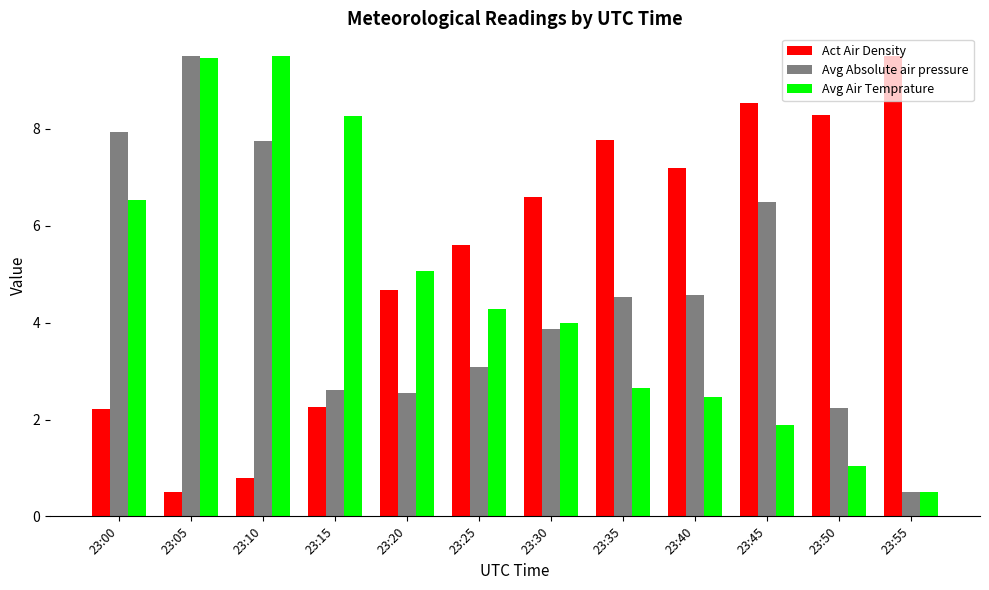

What is the highest value of the Act Air Density series?

9.5